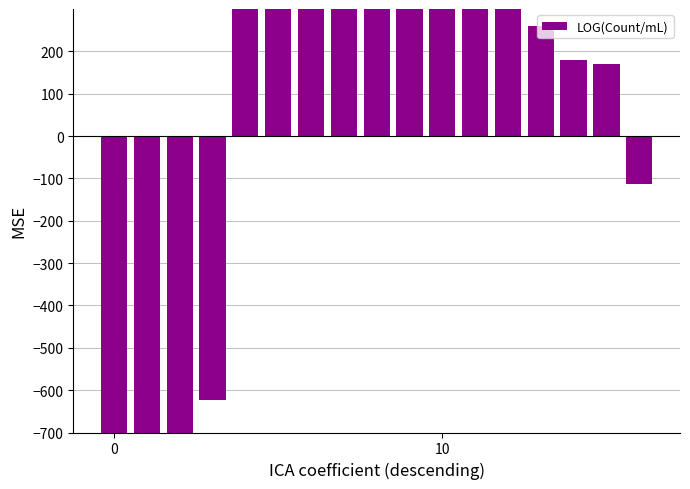

What is the difference between the second highest and second lowest values?

1627.7